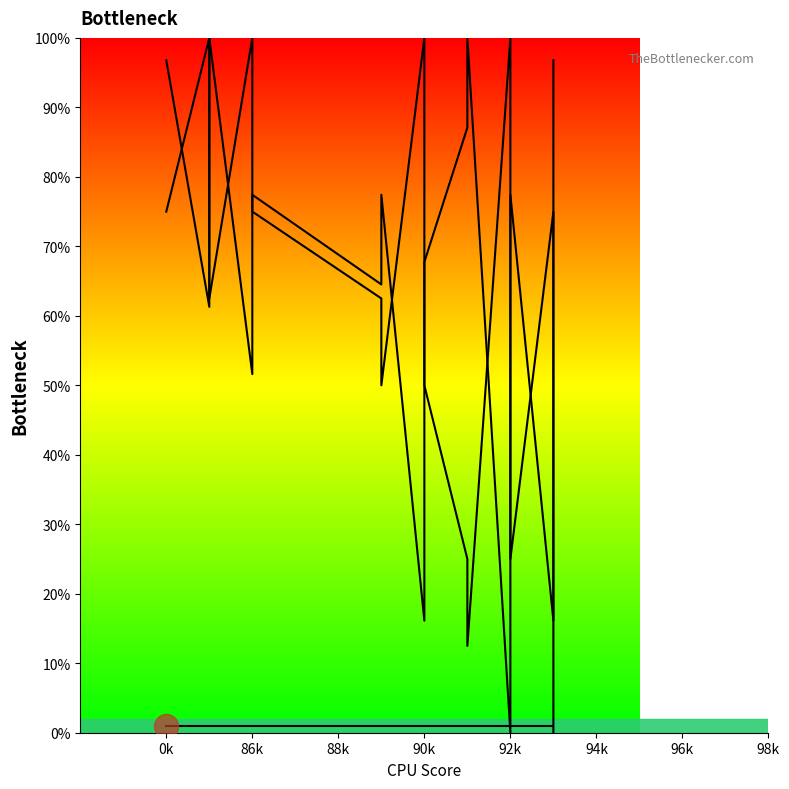

Which series contains the highest Y value?

col_1